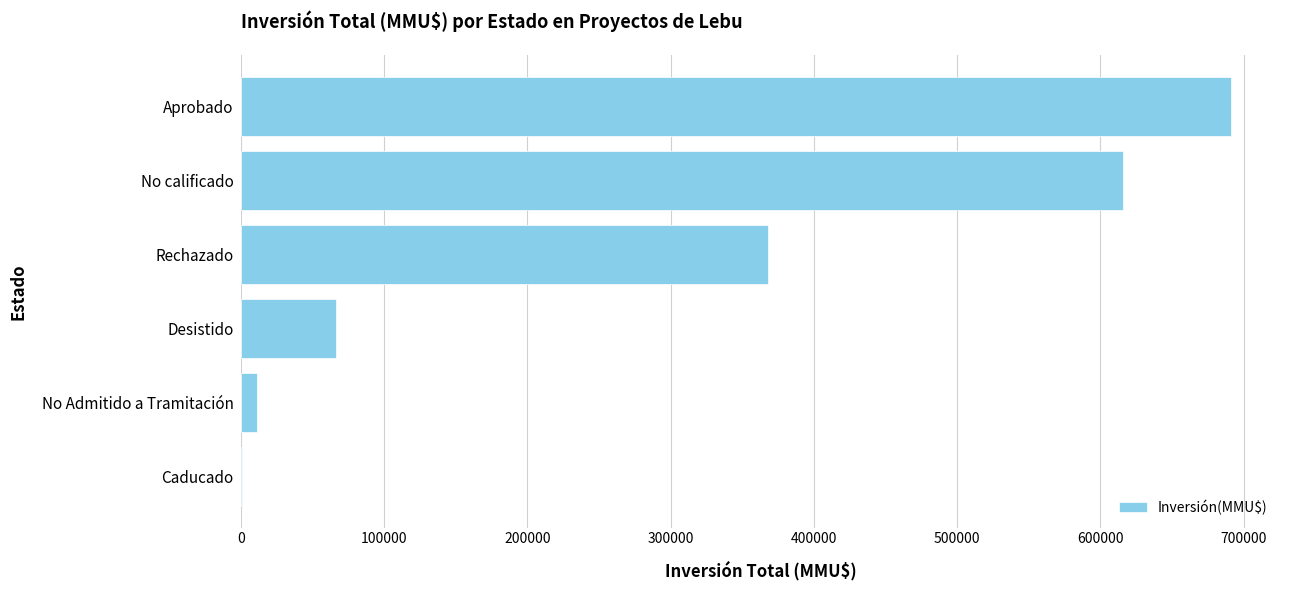

What is the change in value from Desistido to Rechazado?

+301670